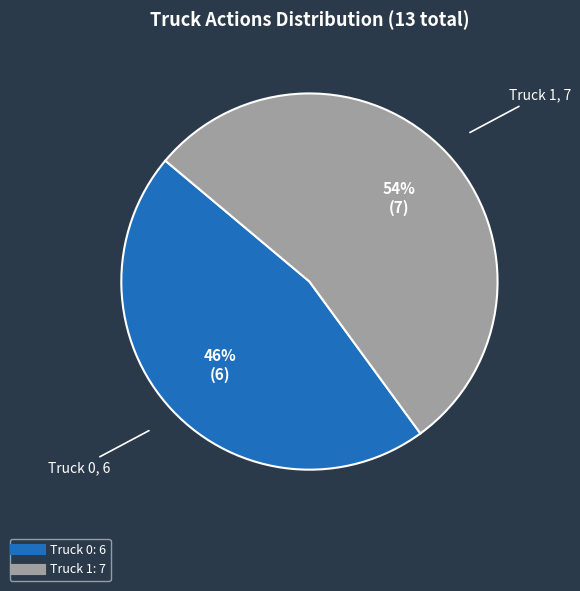

Does Truck 0 represent more than half of the total?

No